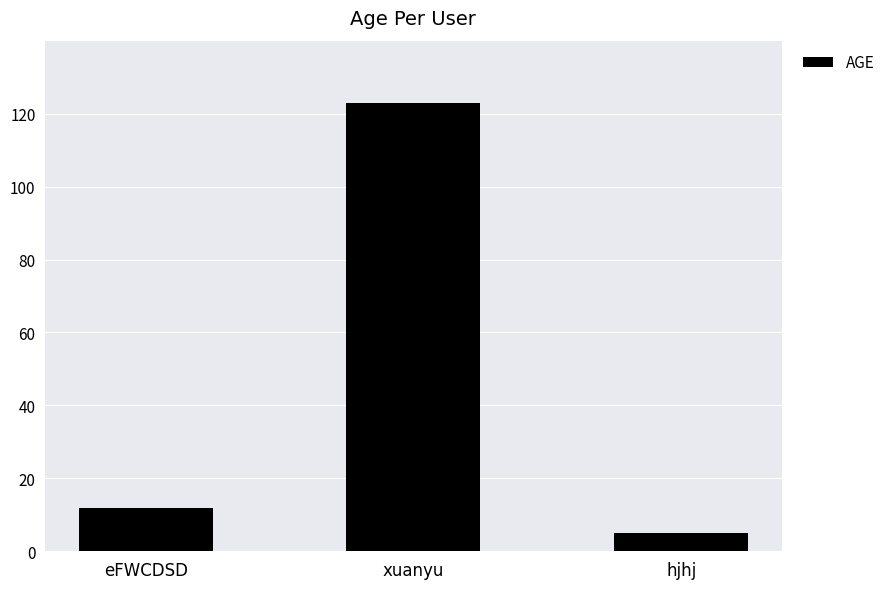

What is the difference between the maximum and minimum values?

118